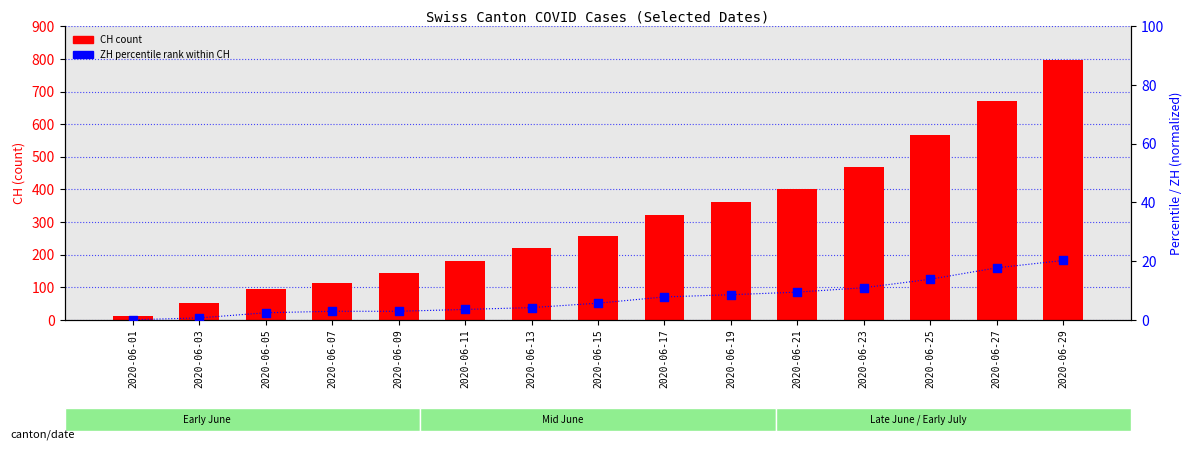

Which series reaches the minimum Y coordinate?

ZH (% of CH max)